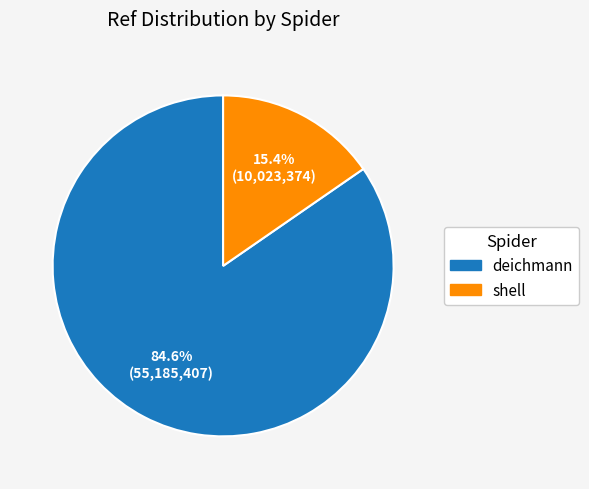

Is shell the majority of the pie?

No